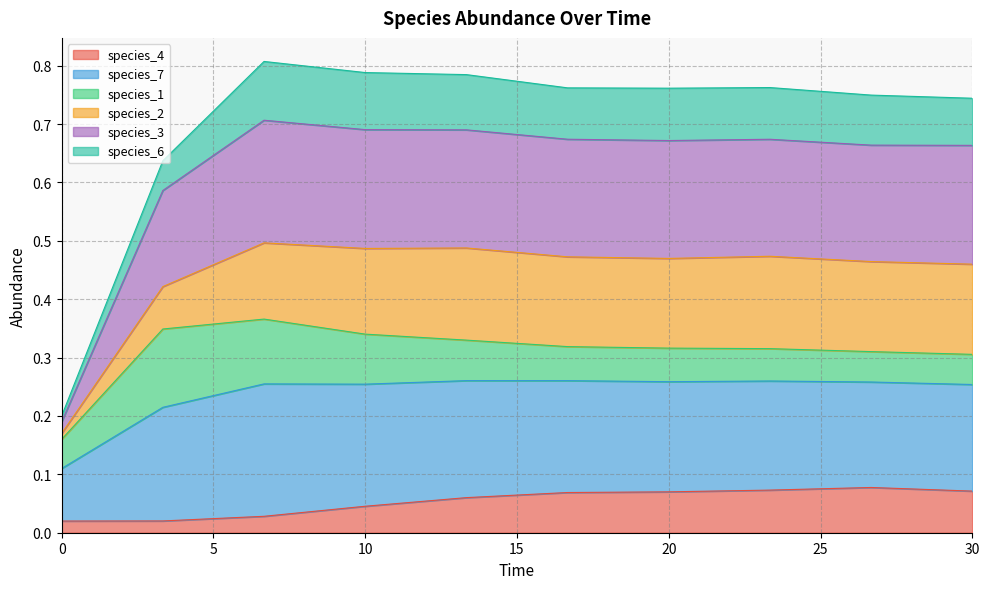

What are all the series names shown in the legend?

species_4, species_7, species_1, species_2, species_3, species_6